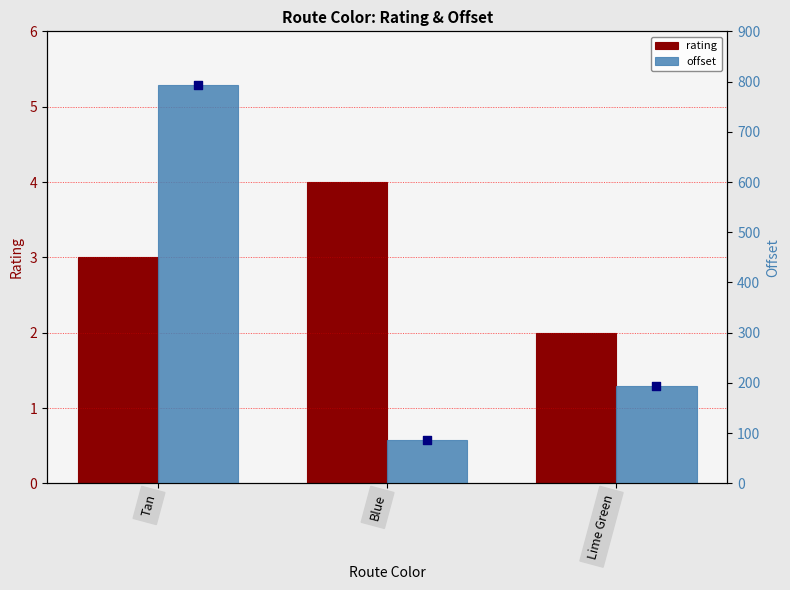

Which series has the largest total across all categories?

offset